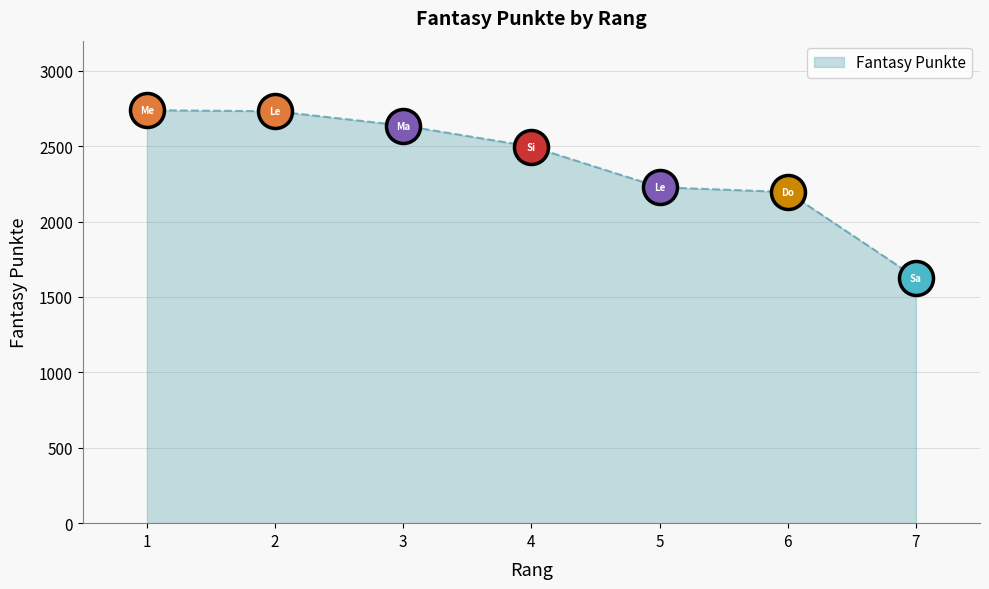

What is the ratio of the value at 5 to the value at 7?

1.4